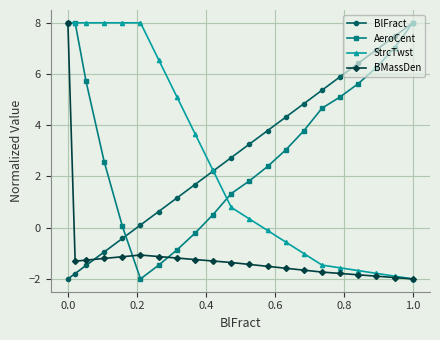

What is the maximum value shown in the chart?

8.0